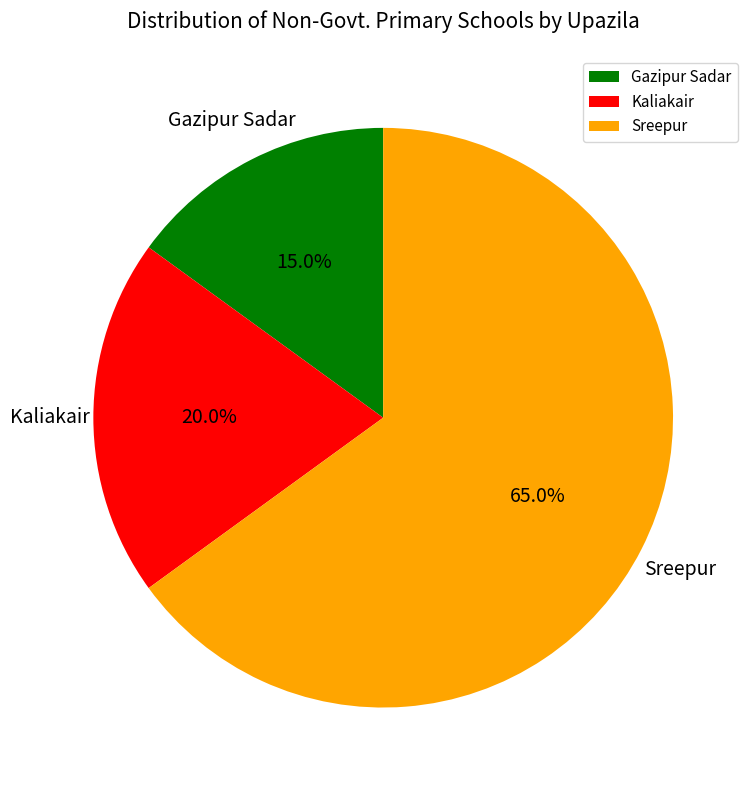

To the nearest percent, what portion does Gazipur Sadar represent?

15%